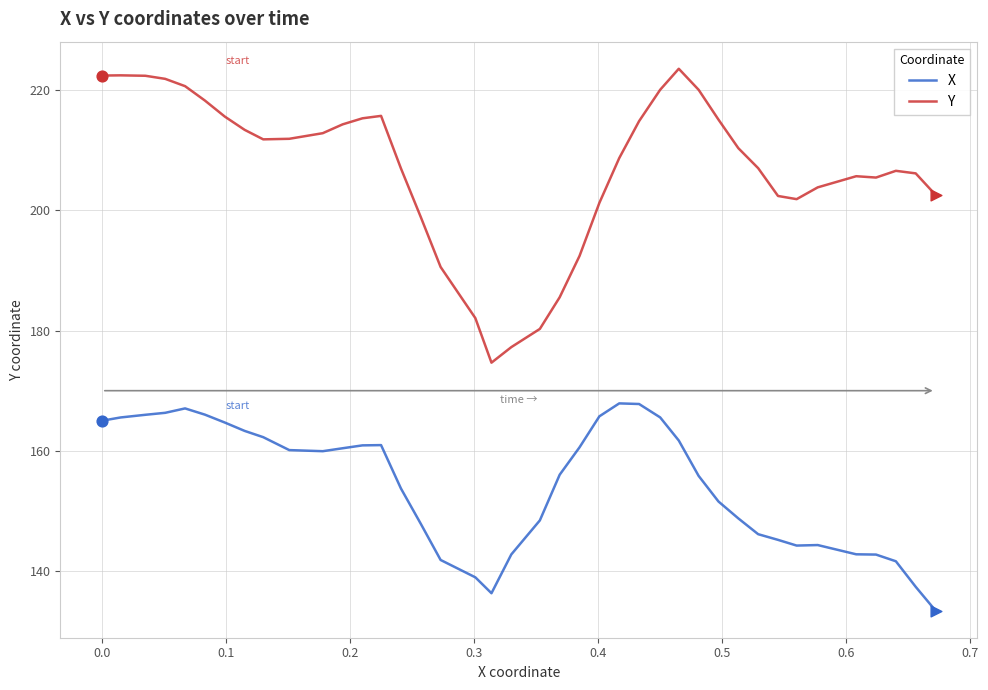

Which series has the largest total across all categories?

Y